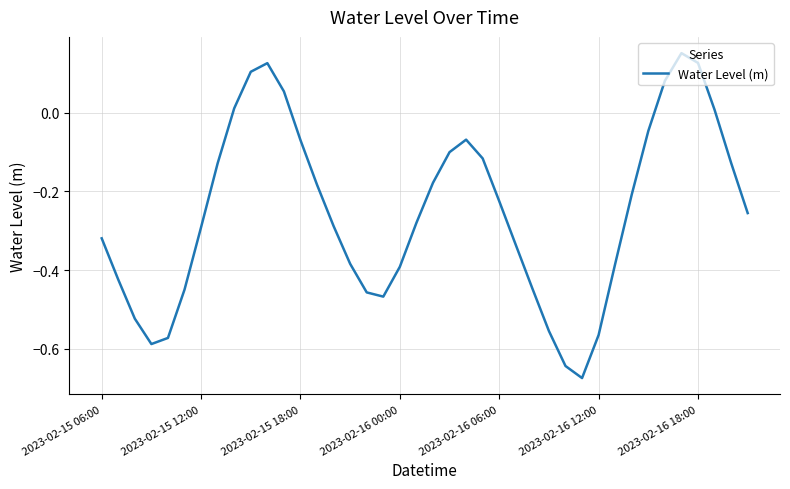

What is the difference between the maximum and minimum values?

0.8